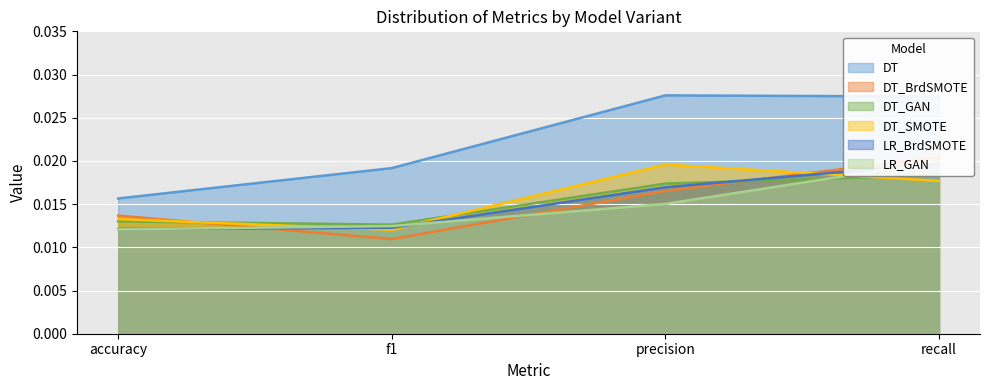

At precision, list the series in order from largest to smallest.

DT, DT_SMOTE, DT_GAN, LR_BrdSMOTE, DT_BrdSMOTE, LR_GAN